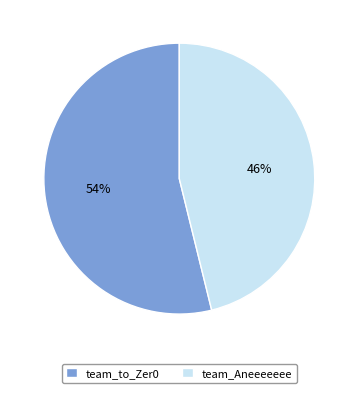

To the nearest percent, what is the difference between the largest and smallest slice percentages?

8%